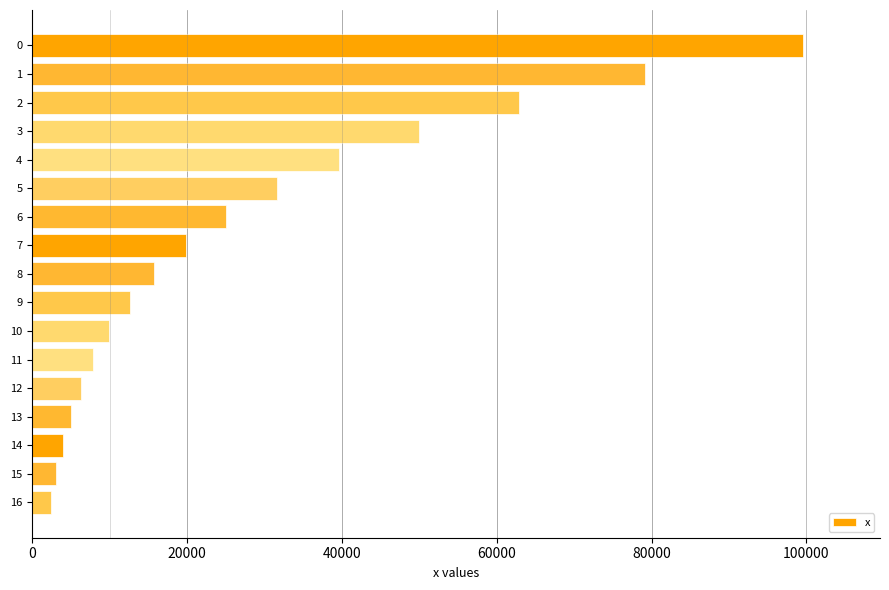

How many data points does each series have?

17